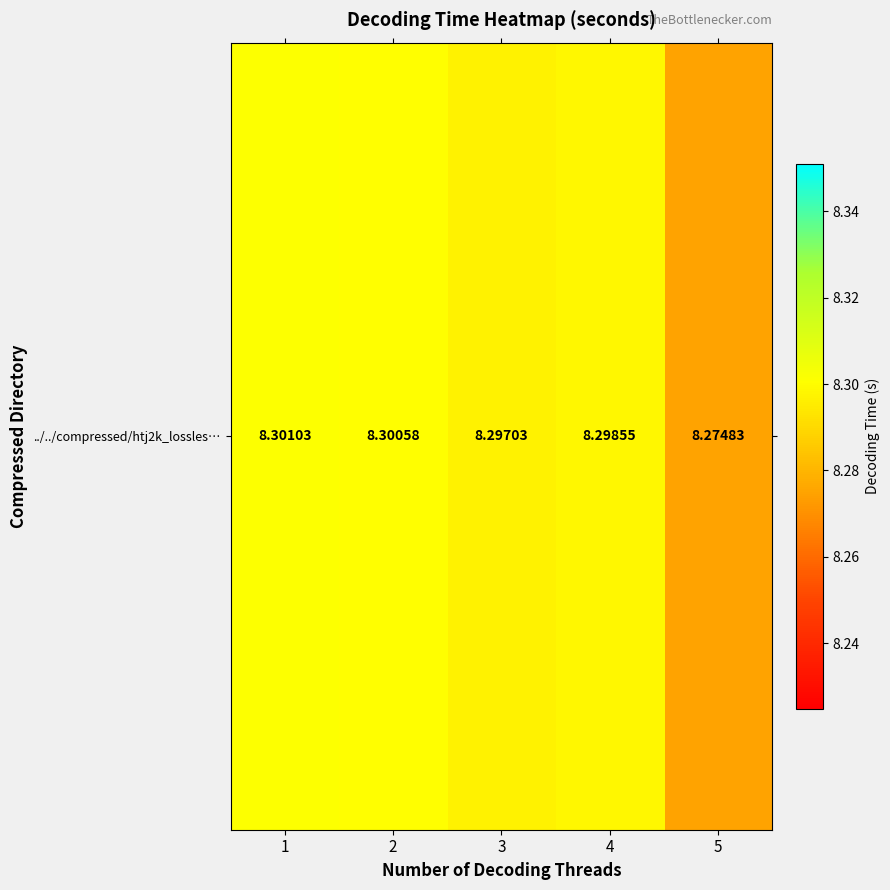

Where is the data nearest to the value 8?

5